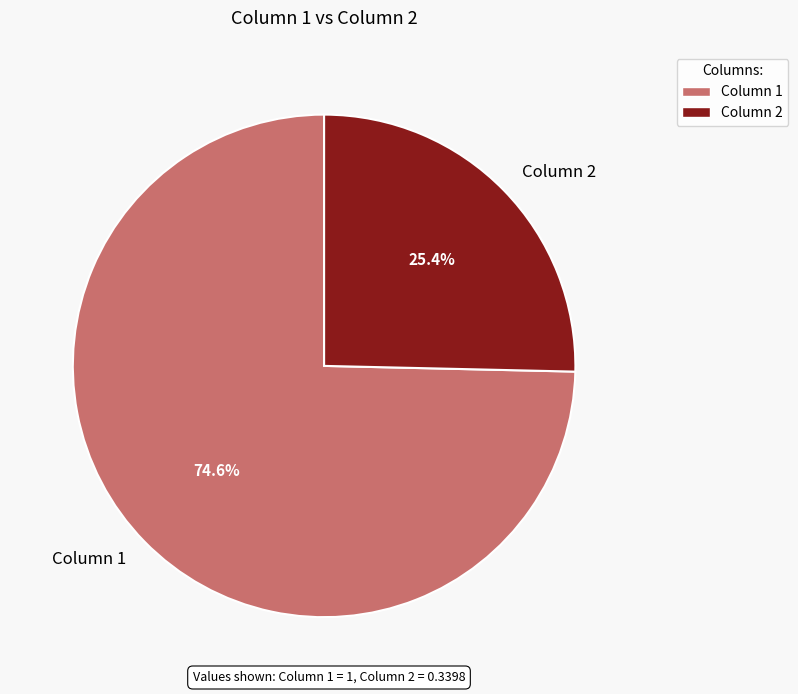

To the nearest percent, what portion does Column 2 represent?

25%